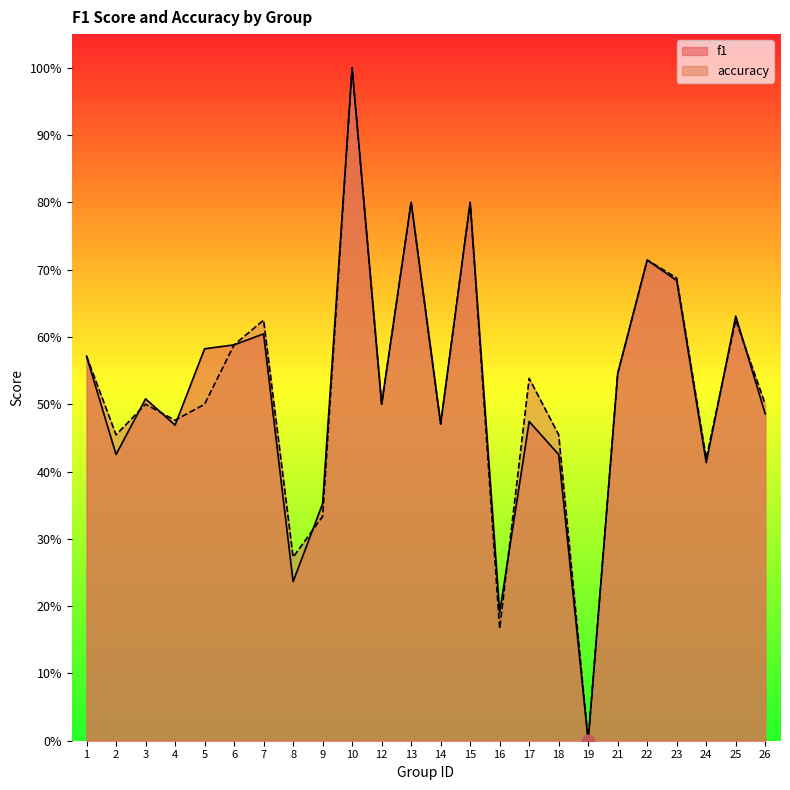

At how many categories does at least one series exceed 0?

23